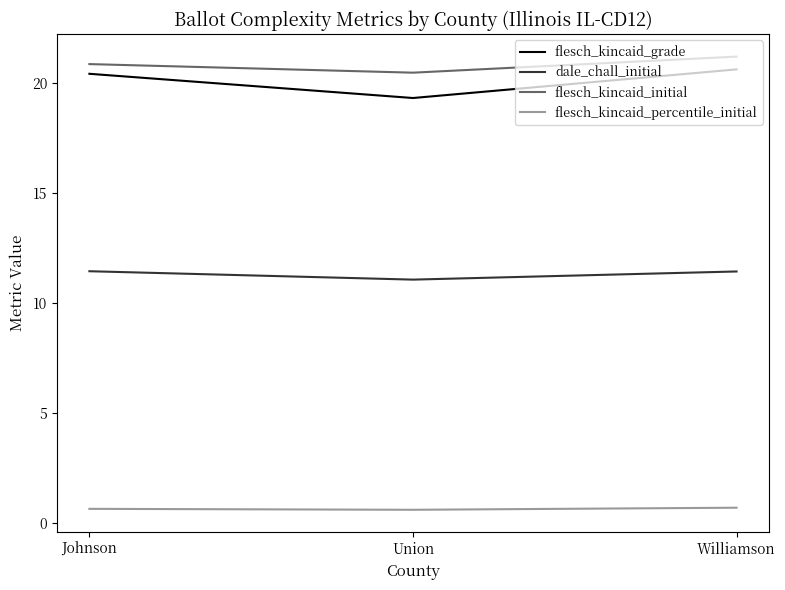

List the series in order of their peak value, lowest first.

flesch_kincaid_percentile_initial, dale_chall_initial, flesch_kincaid_grade, flesch_kincaid_initial